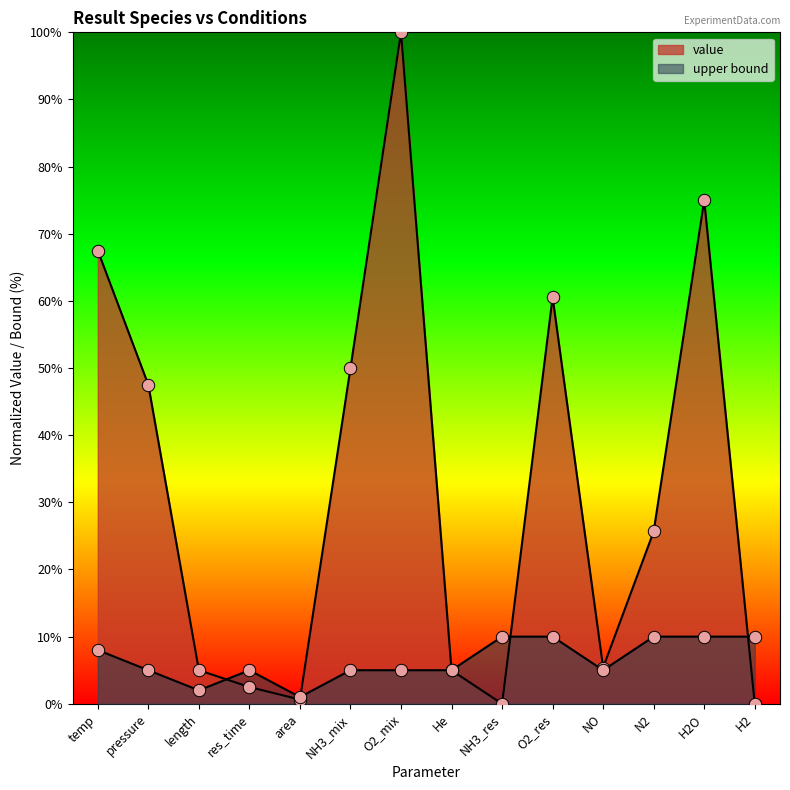

Which series has the widest spread of Y values?

value